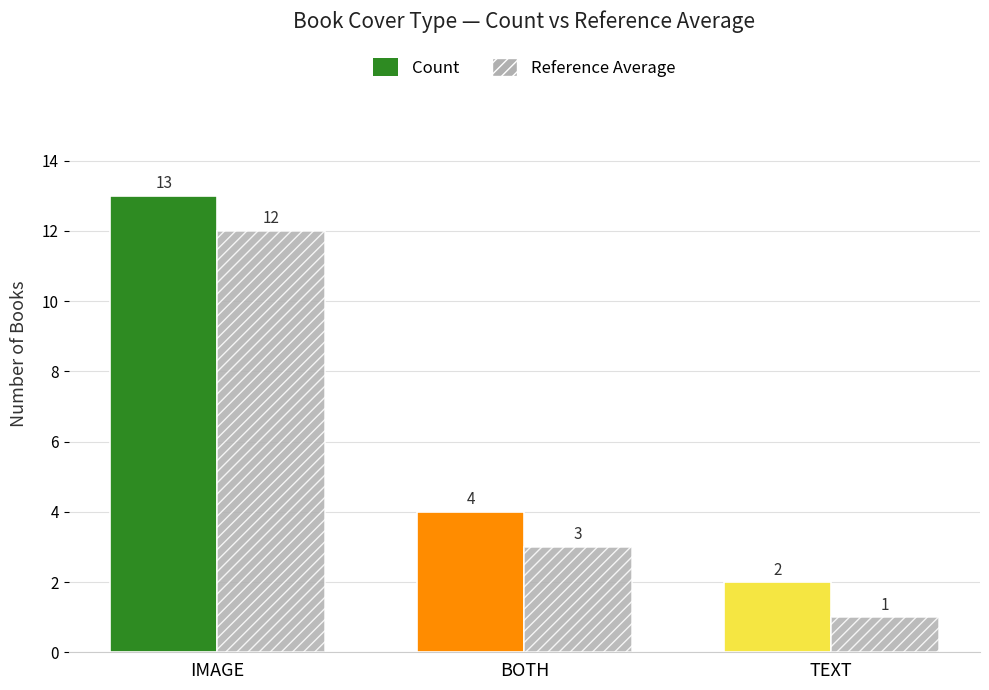

What is the difference between the maximum and minimum values in the Count series?

11